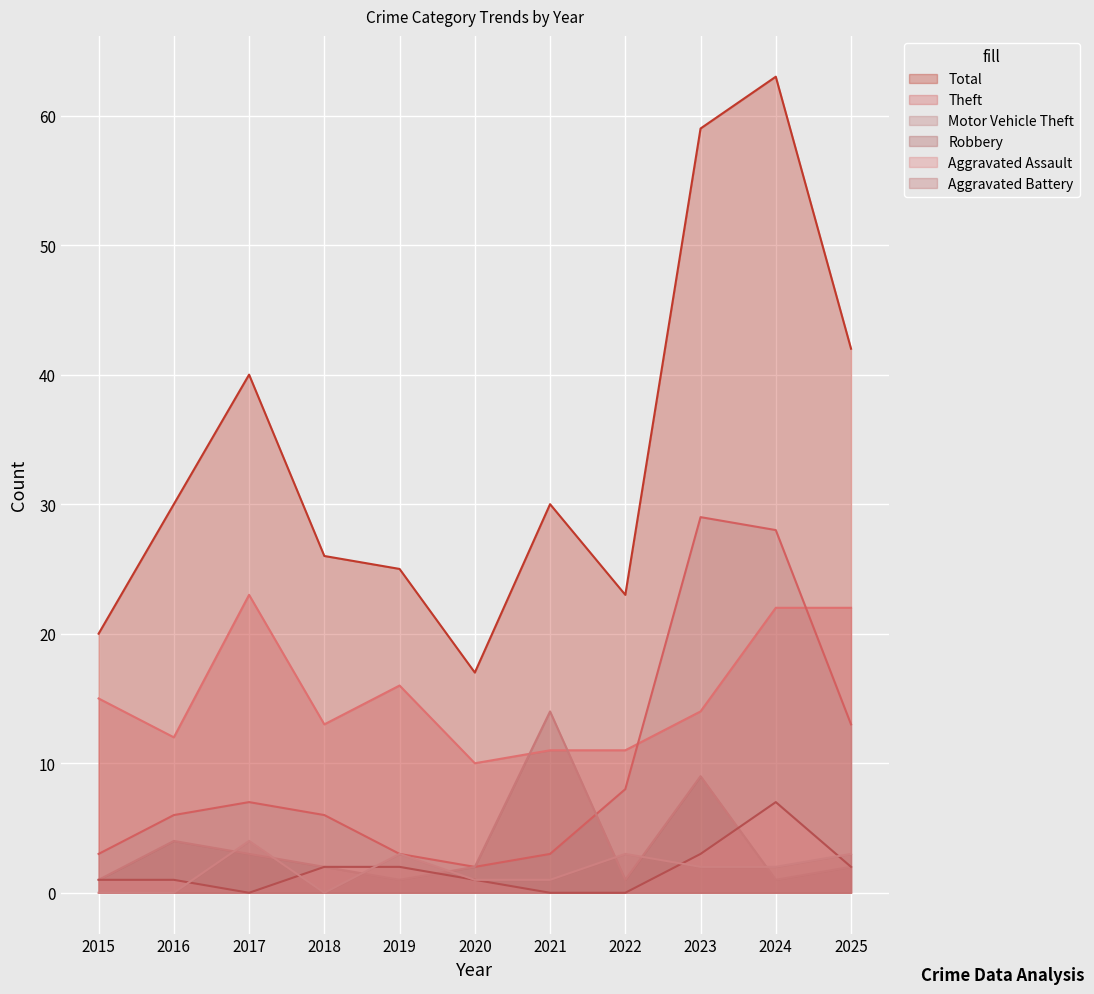

At which category does the chart reach its minimum across all series?

2017